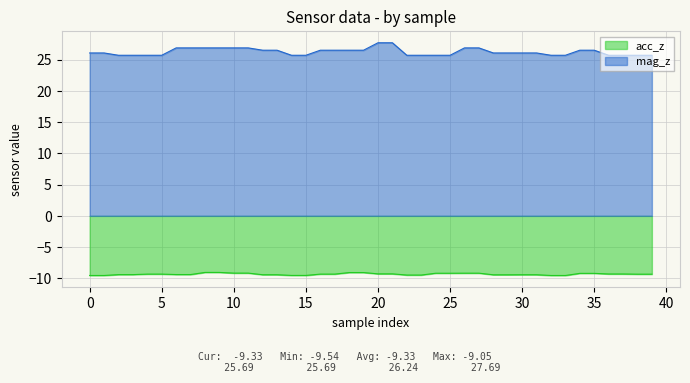

Count the number of categories in the chart.

40